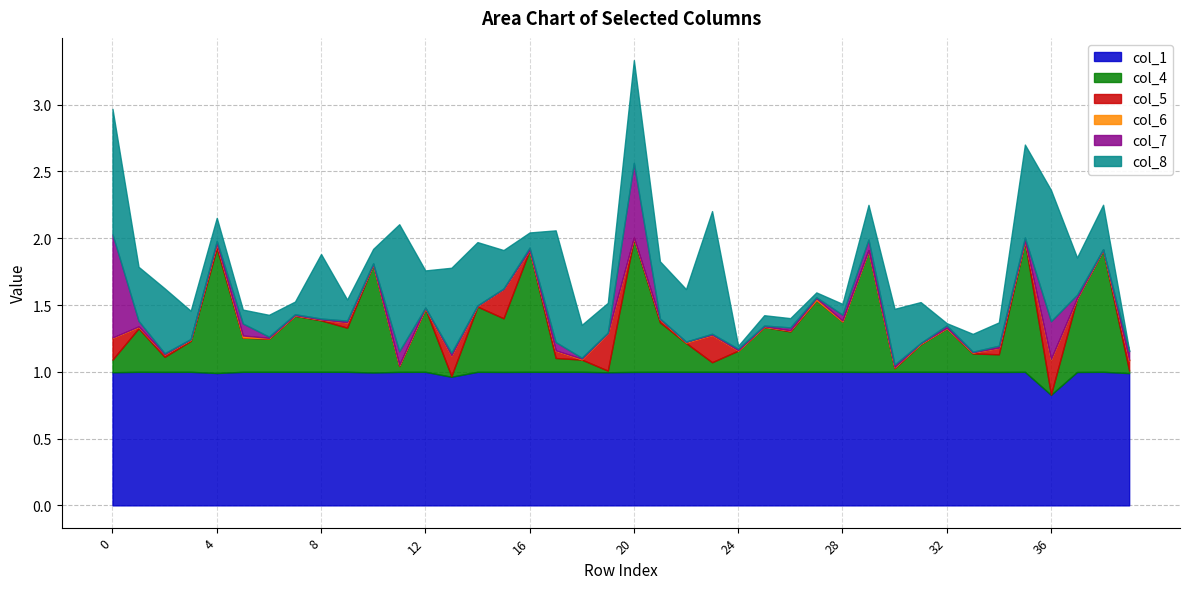

Which category has the lowest value in the col_8 series?

39